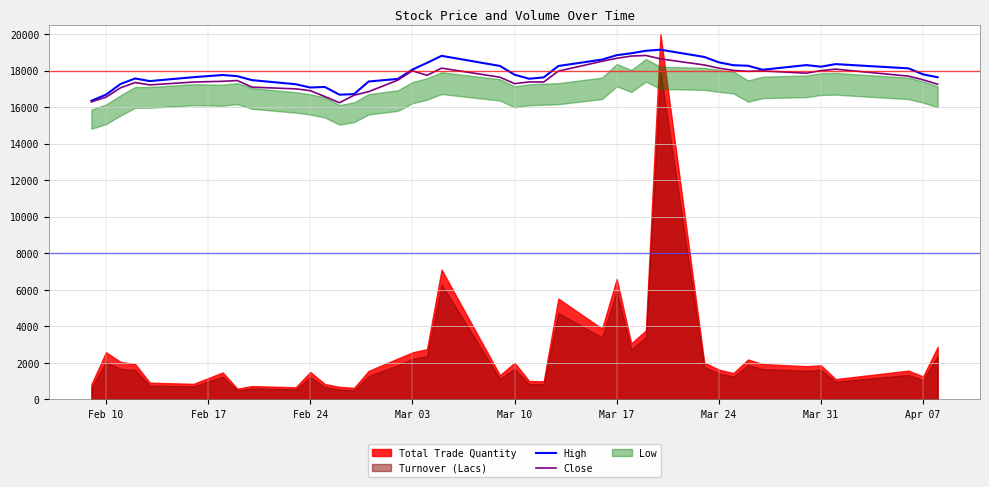

How many lines are shown in the chart?

2